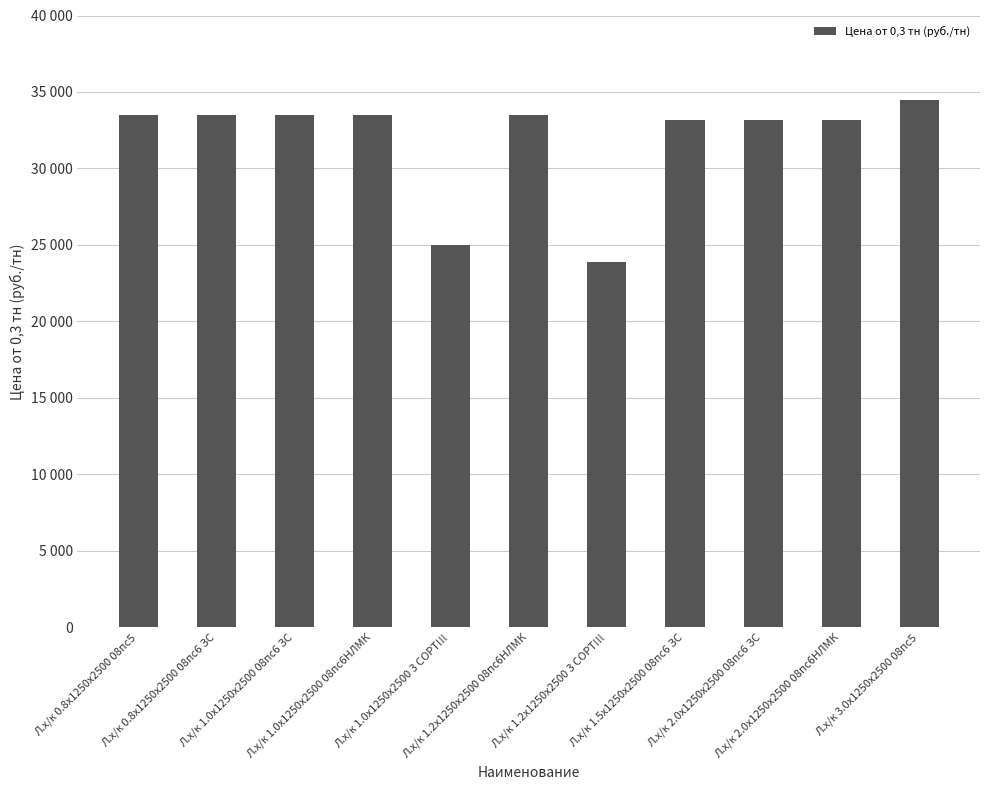

Read the value at Л.х/к 1.5х1250х2500 08пс6 ЗС, to the nearest 50.

33200